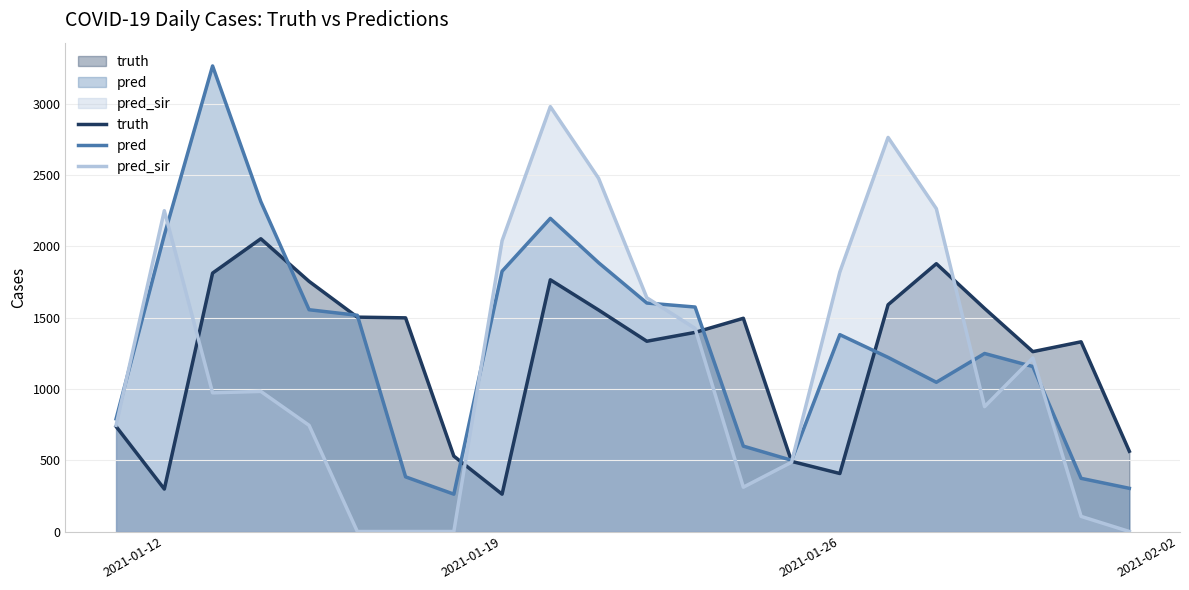

How many lines are shown in the chart?

3